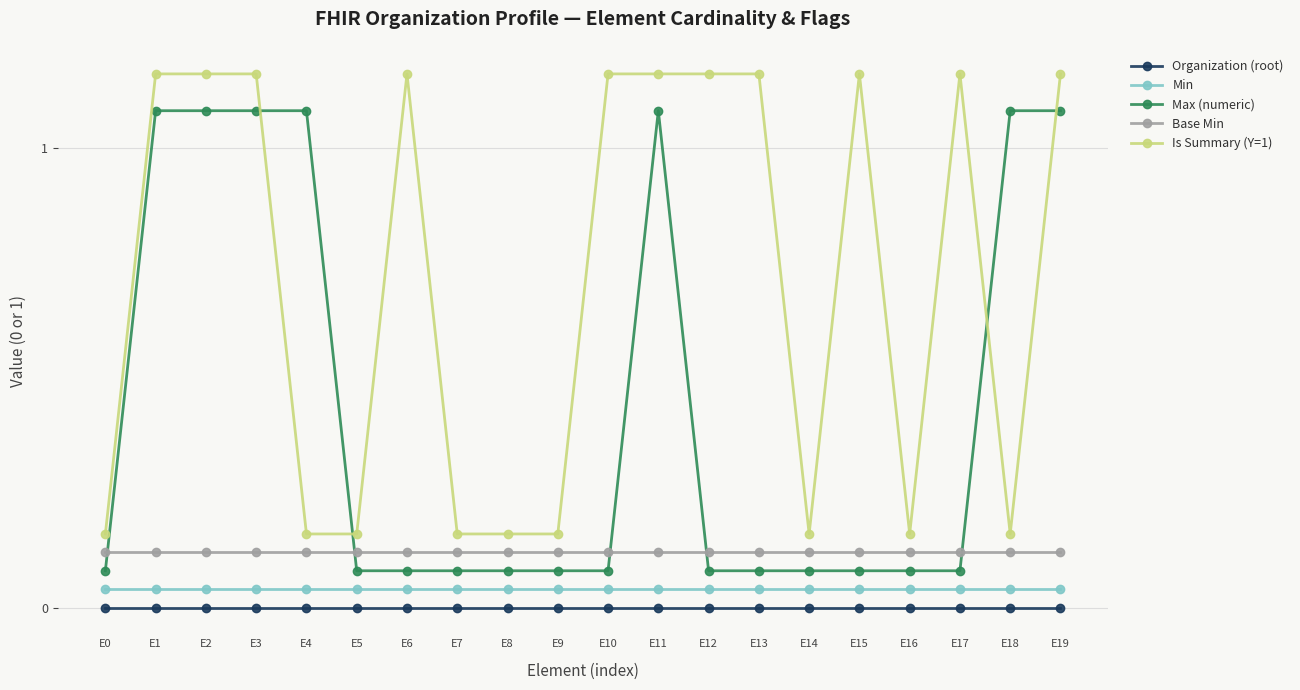

Between E2 and E10, which is larger?

E2